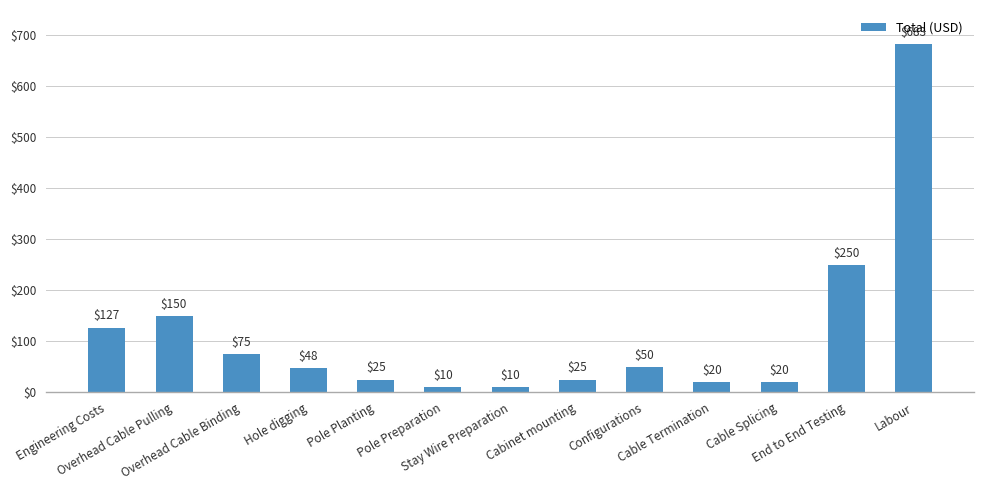

What value does the data have at Cabinet mounting?

25